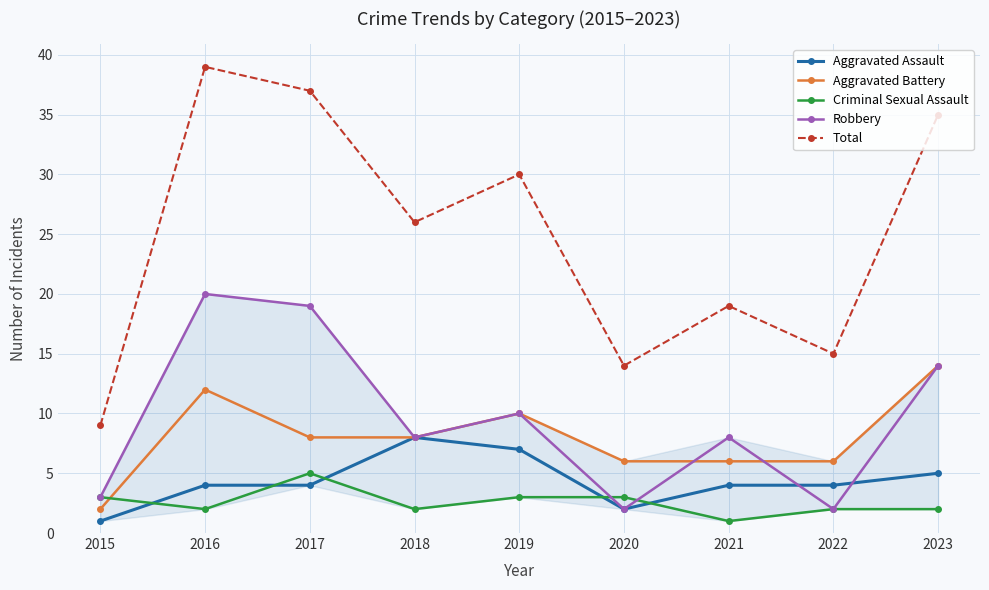

Reading left to right, extract all data points from this chart.

Aggravated Assault: 1	4	4	8	7	2	4	4	5
Aggravated Battery: 2	12	8	8	10	6	6	6	14
Criminal Sexual Assault: 3	2	5	2	3	3	1	2	2
Robbery: 3	20	19	8	10	2	8	2	14
Total: 9	39	37	26	30	14	19	15	35